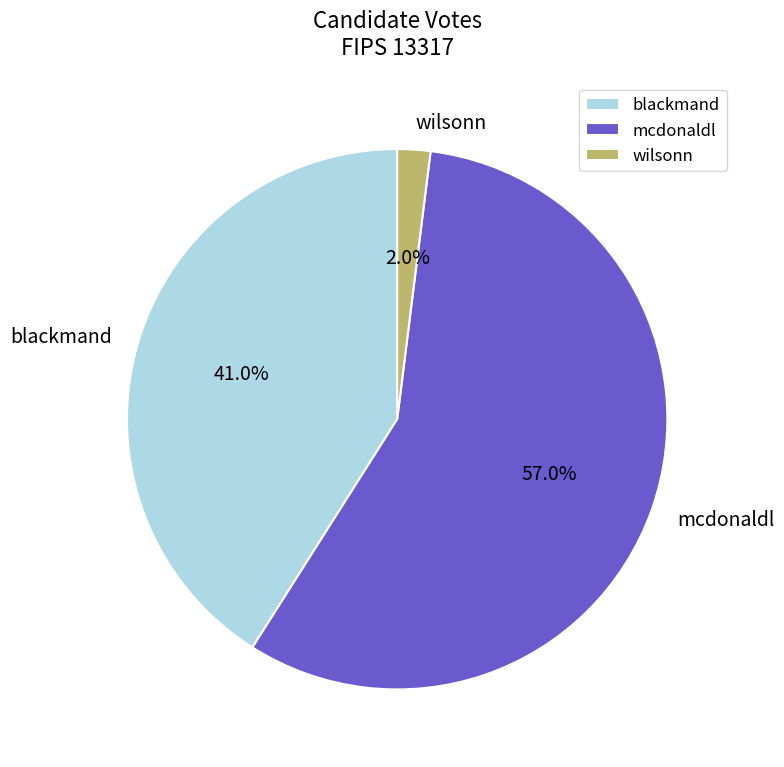

What is the largest slice in the pie chart?

mcdonaldl